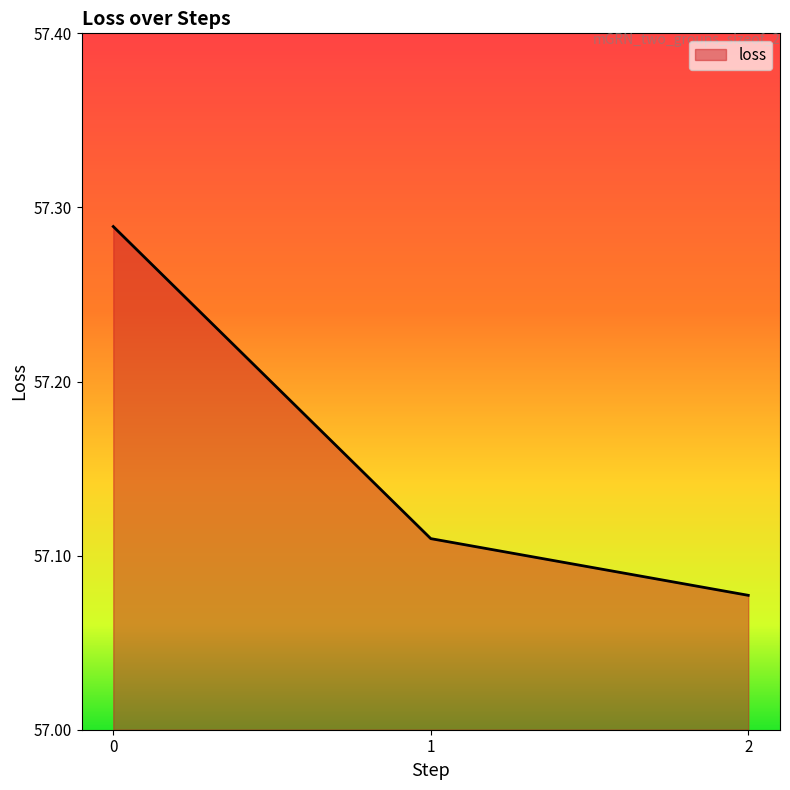

List the labels in order of value, largest first.

0, 1, 2